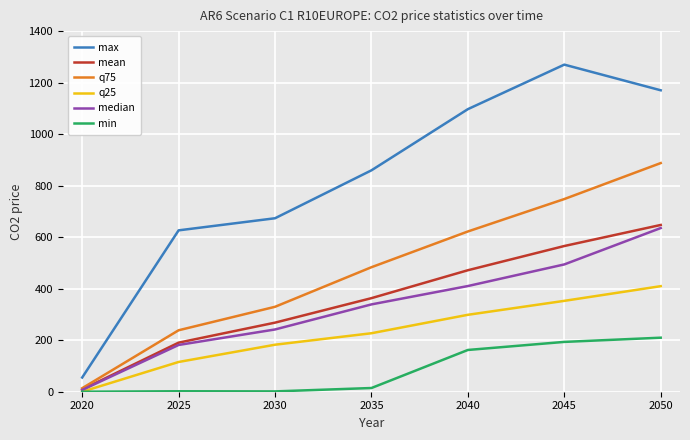

What is the difference between the q75 values at 2045 and 2020?

734.4